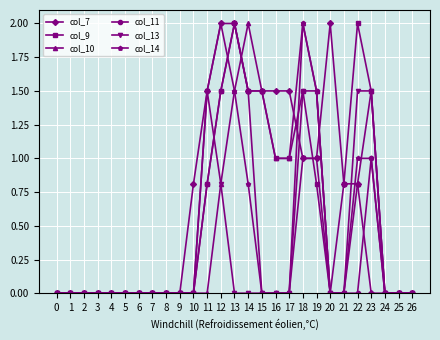

What is the value of the col_14 point at the 19th from the left?

2.0